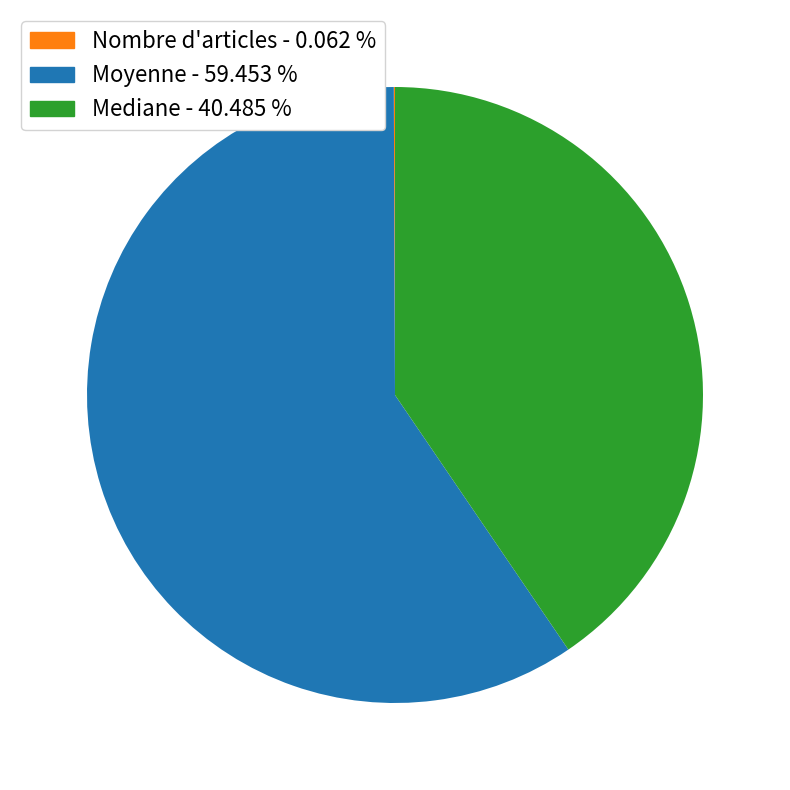

Is there a majority slice in this chart?

Yes